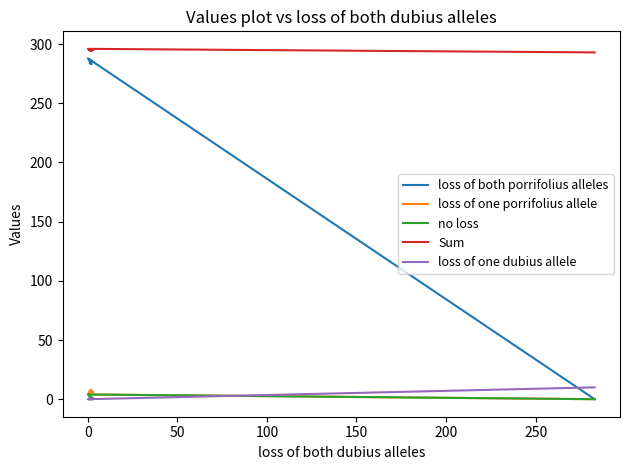

What is the total value across all series at 100?

586